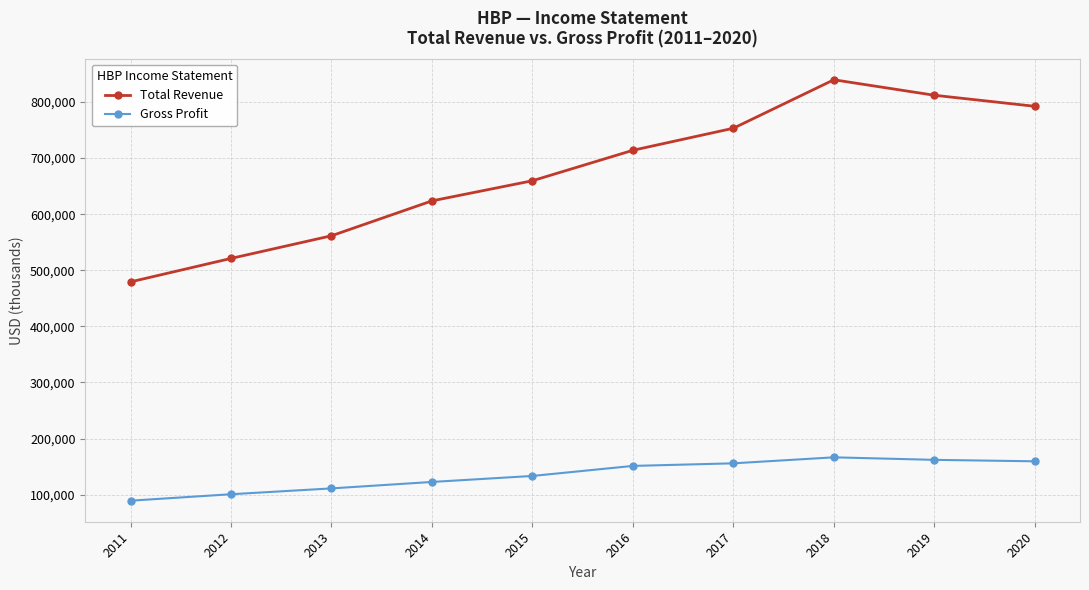

True or false: Gross Profit and Total Revenue cross at least once.

False